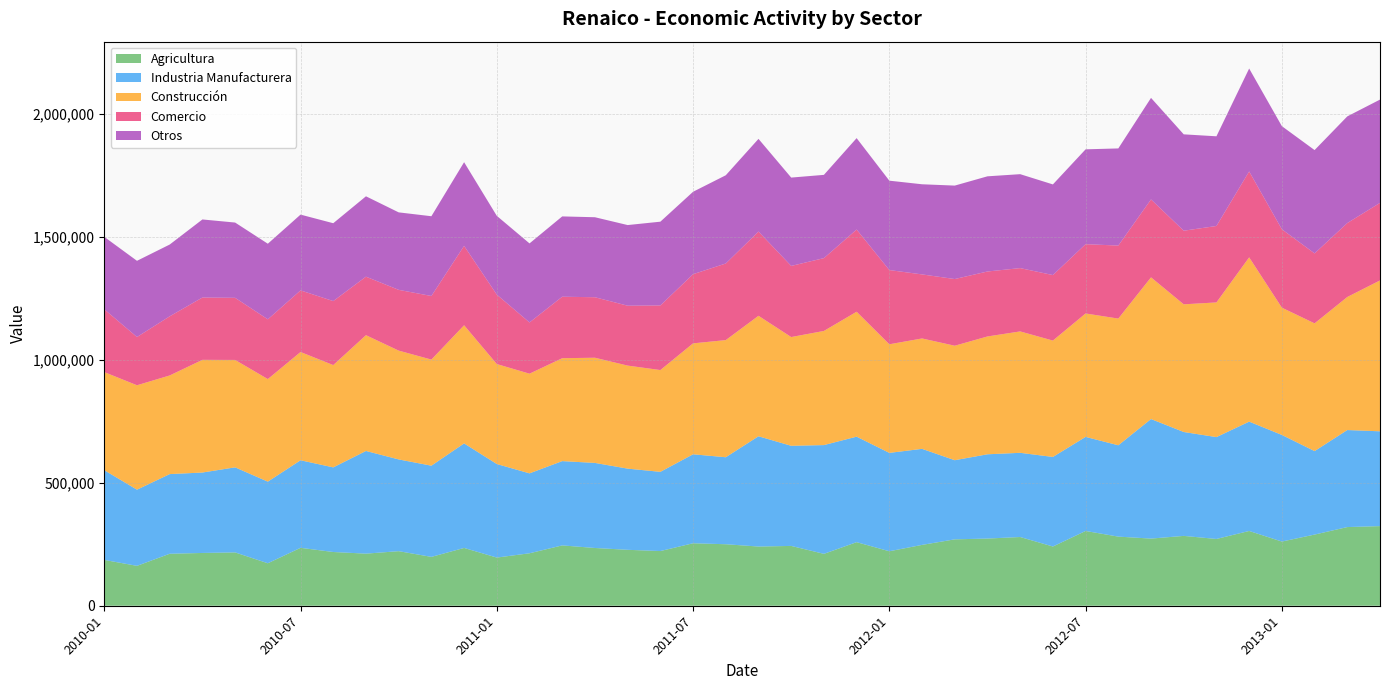

Reading left to right, transcribe all the data shown in this chart.

Agricultura: 186257	162181	211333	214565	216798	172696	235466	218458	211772	221861	198614	234984	195833	213265	245288	234767	227375	222331	253992	250030	240662	243182	210953	258460	221485	247364	269899	273132	279400	240770	303963	281000	272979	283954	271472	303943	260925	289290	319814	323725
Industria Manufacturera: 364793	309650	323823	326975	345825	331782	355932	344022	417437	372961	370747	424976	380266	324917	342669	345853	330024	322013	361687	353674	448270	407013	442166	428909	399945	390442	321716	342573	342298	364128	382424	371329	486010	422367	414100	444513	433433	339379	394471	385415
Construcción: 398792	424464	400969	458067	436625	416956	440072	415898	470697	442327	431336	480291	406430	405180	418376	427600	418849	413750	450967	476188	489750	442141	463994	507847	441480	448759	465406	478992	493472	473031	501755	515042	576011	519006	547493	667781	517327	519288	540832	613297
Comercio: 255291	196192	240437	253407	252539	242964	250517	260140	237838	247063	258484	322704	282206	208344	249944	245924	243494	262683	281186	311450	342450	289110	296033	334148	301740	260380	271112	264104	257441	266361	281706	296855	316804	299313	310732	349289	318786	284407	300619	315310
Otros: 294473	309763	291839	317365	306000	307343	308077	316572	326776	314964	324295	340215	320257	321291	326490	325246	327852	340555	335096	358716	376844	359160	338520	371626	363389	366470	379888	386953	381864	368526	385609	394920	412777	391752	364641	418414	419182	420029	433630	419936